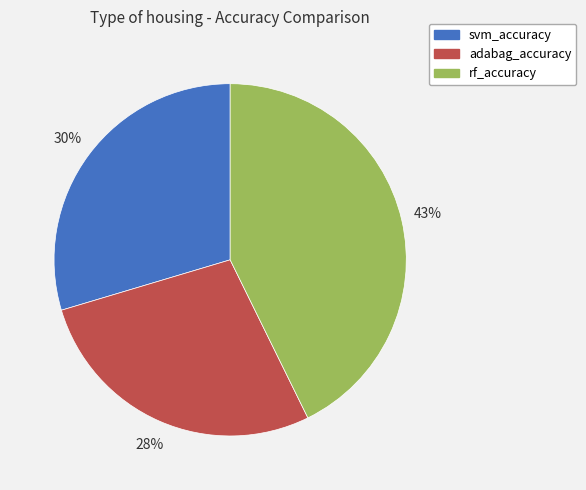

To the nearest percent, what is the average slice percentage?

33%